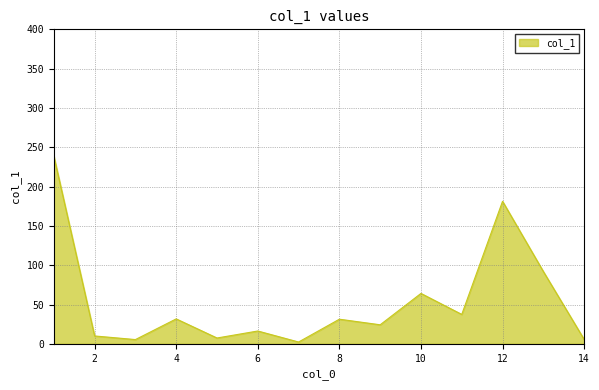

What is the maximum value shown in the chart?

238.9